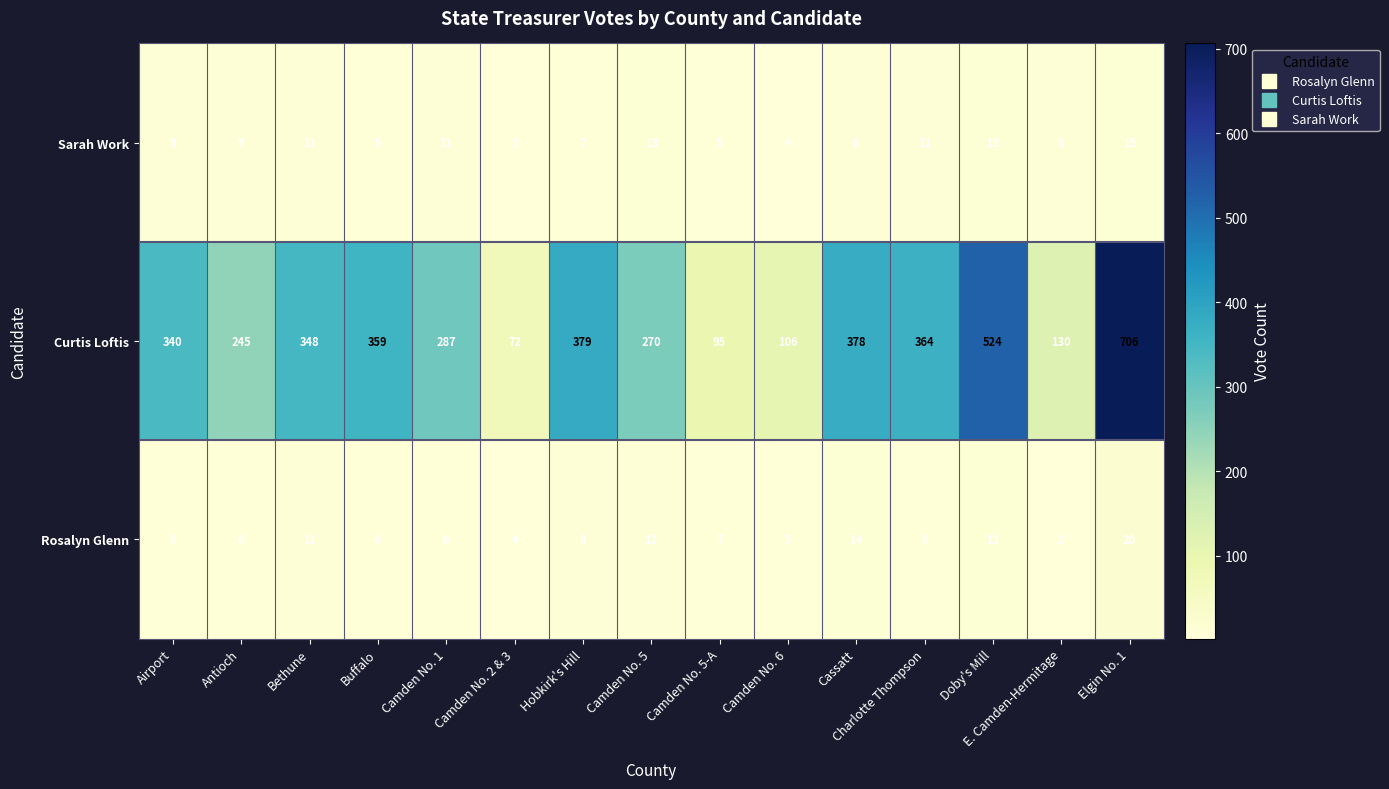

At which label is Curtis Loftis closest to 389?

Hobkirk's Hill